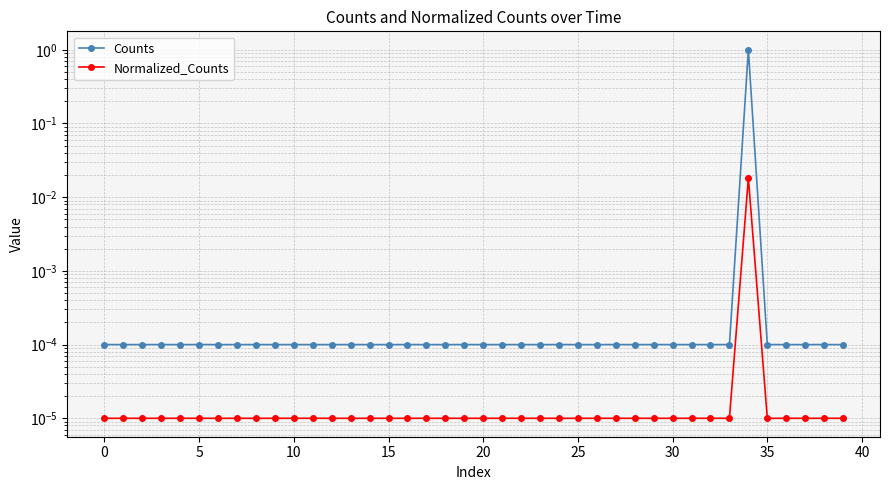

How many categories are shown in the chart?

40